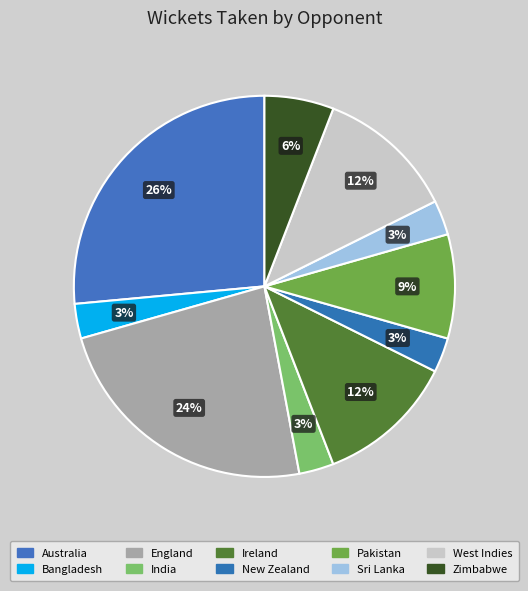

How much of the chart is everything except Ireland?

88.2%